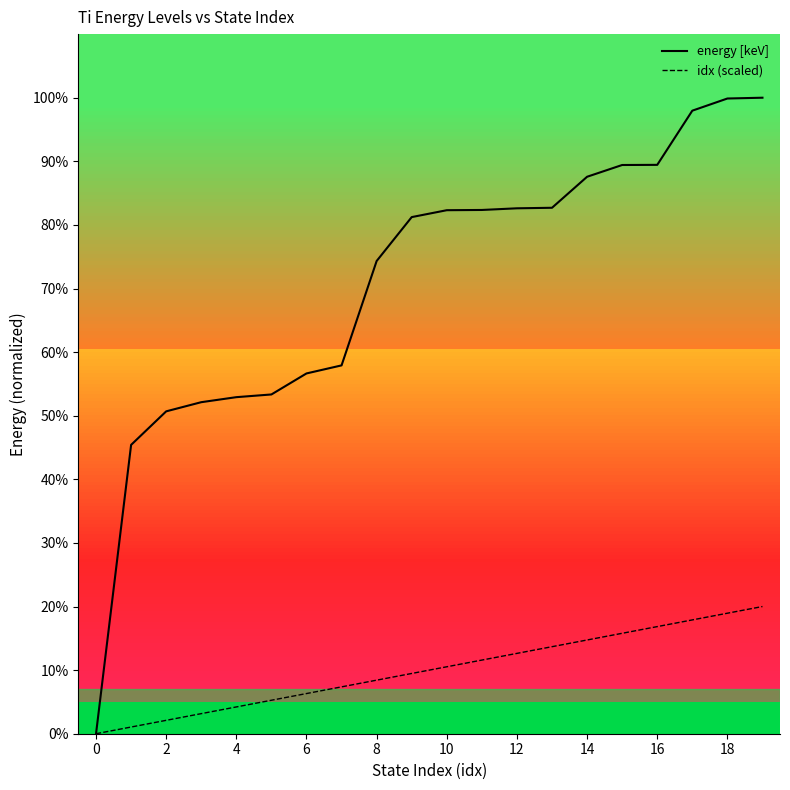

True or false: idx (scaled) and energy [keV] intersect in this chart.

False